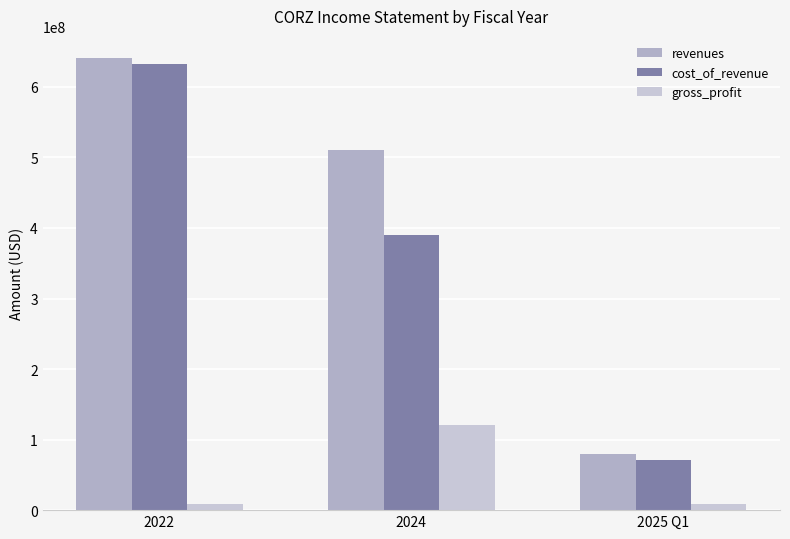

What is the difference between the maximum and minimum values in the revenues series?

560788000